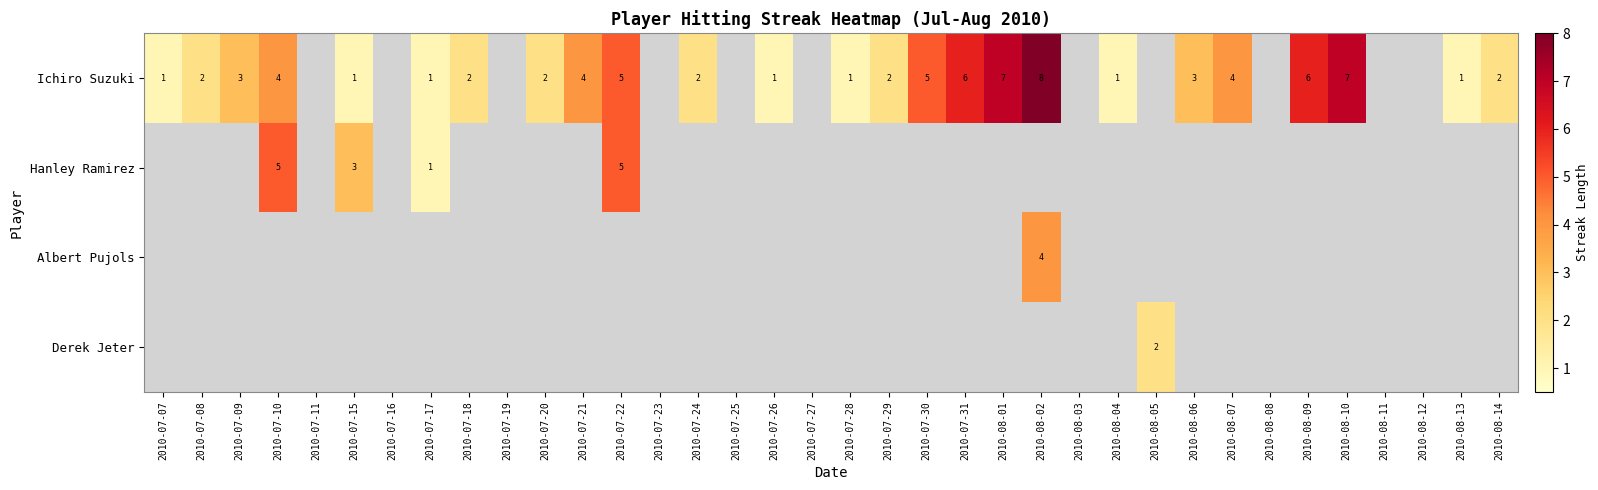

At which category is the sum across all series the highest?

2010-08-02